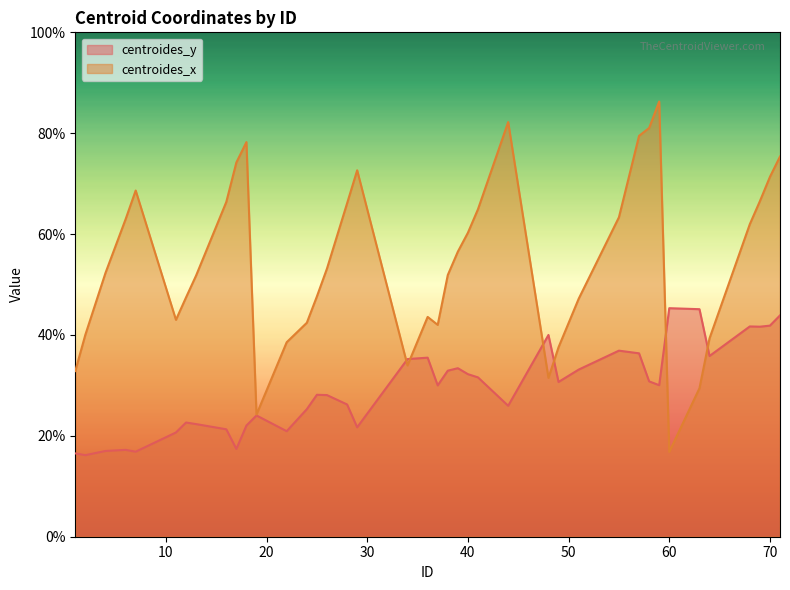

What is the difference between the centroides_x values at 12 and 4?

4.9